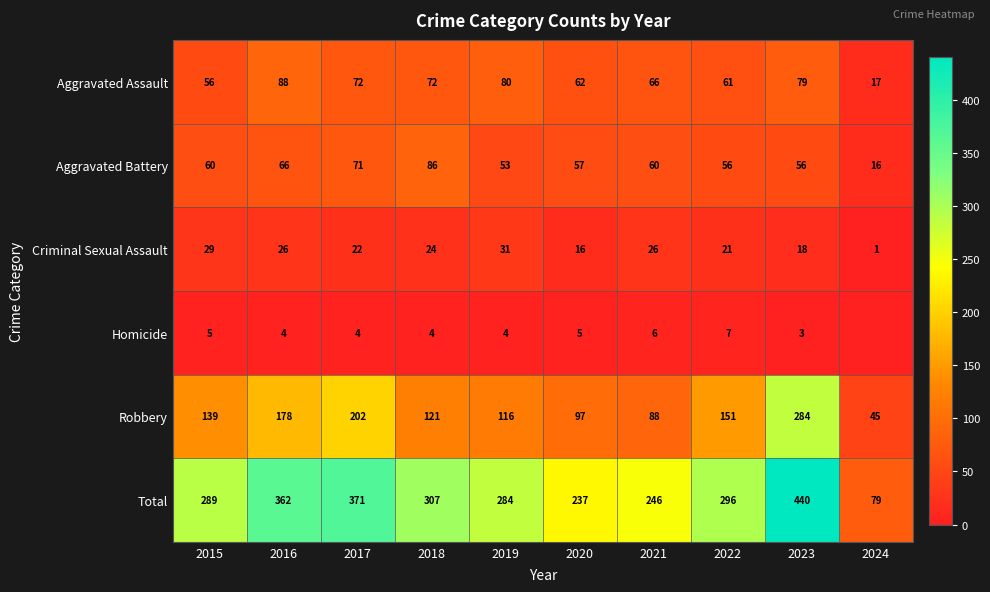

What is the total value across all series at 2024?

158